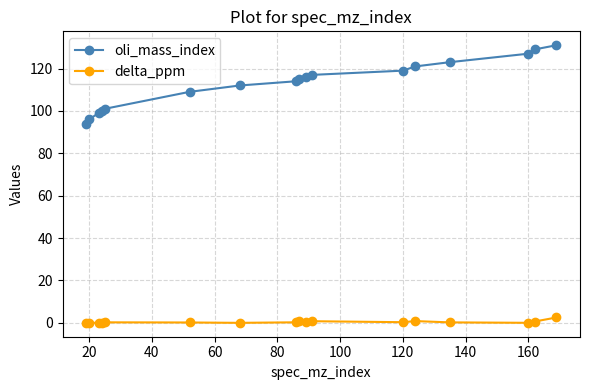

Which series has the widest spread of values?

oli_mass_index